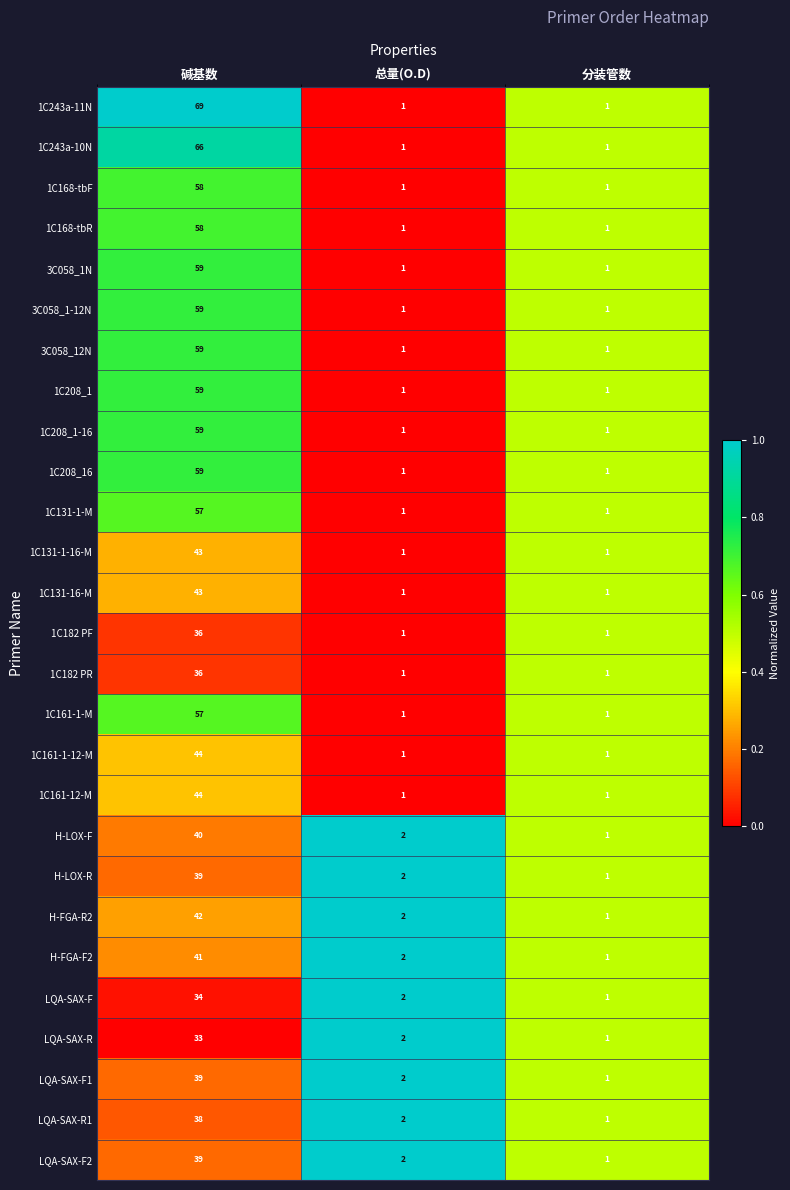

Count the 1C168-tbR values in the range 1 to 58.

3